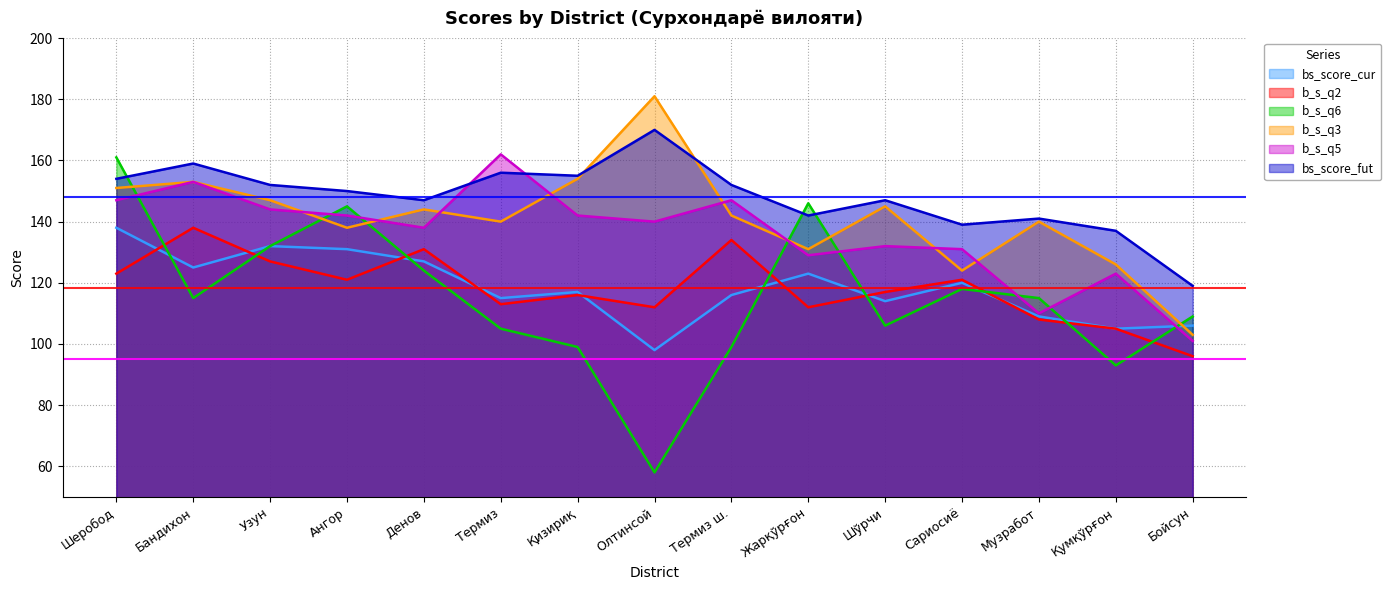

Rank the series by their maximum value, from lowest to highest.

bs_score_cur, b_s_q2, b_s_q6, b_s_q5, bs_score_fut, b_s_q3